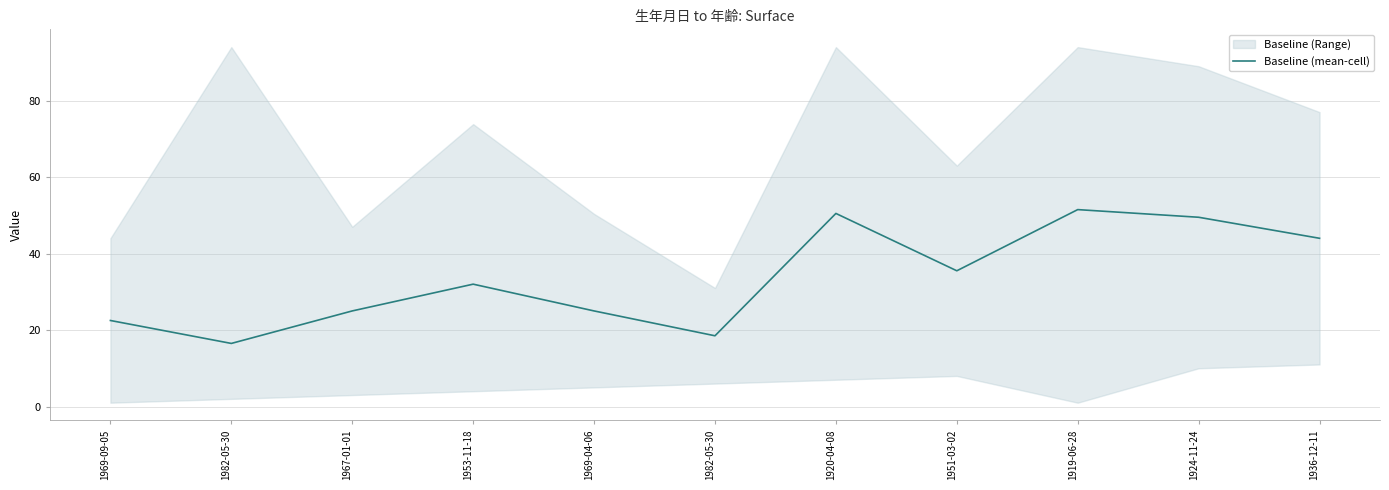

Where is the data nearest to the value 34?

1951-03-02